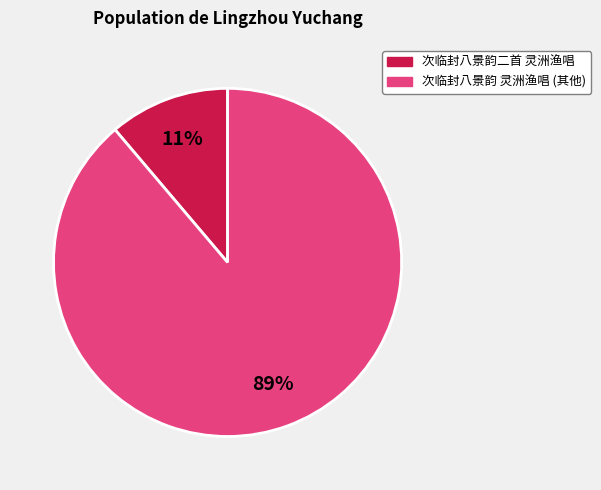

Is there a majority slice in this chart?

Yes